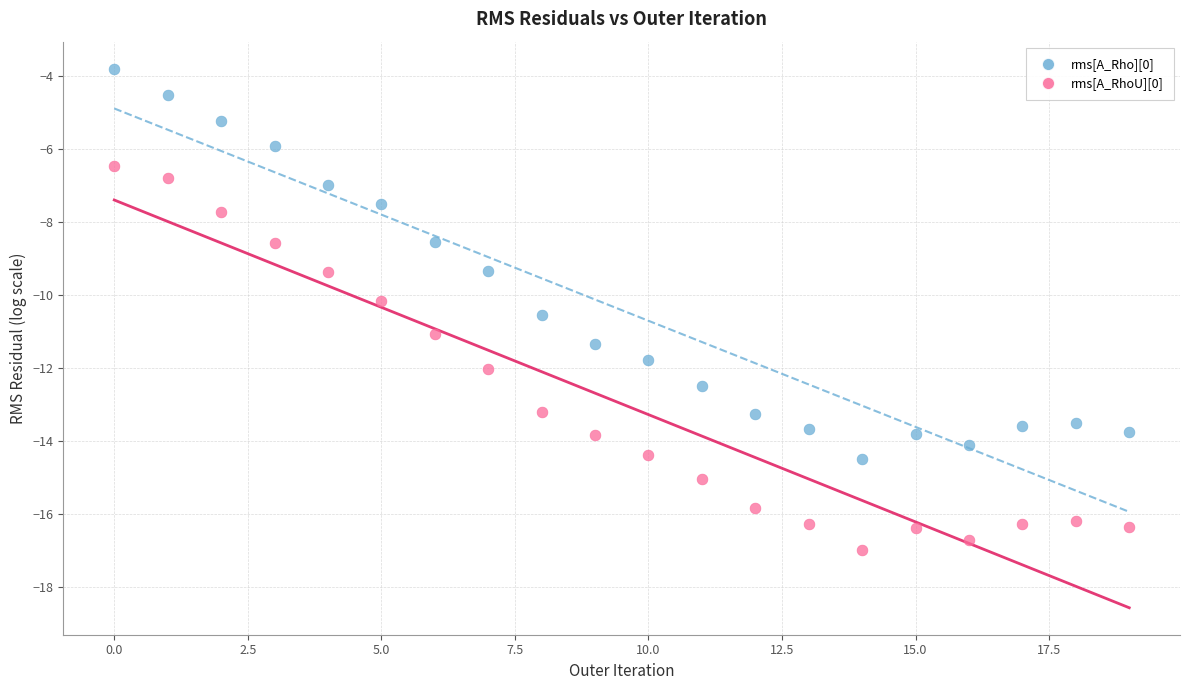

Across all series, what Y value is closest to -10?

-10.2